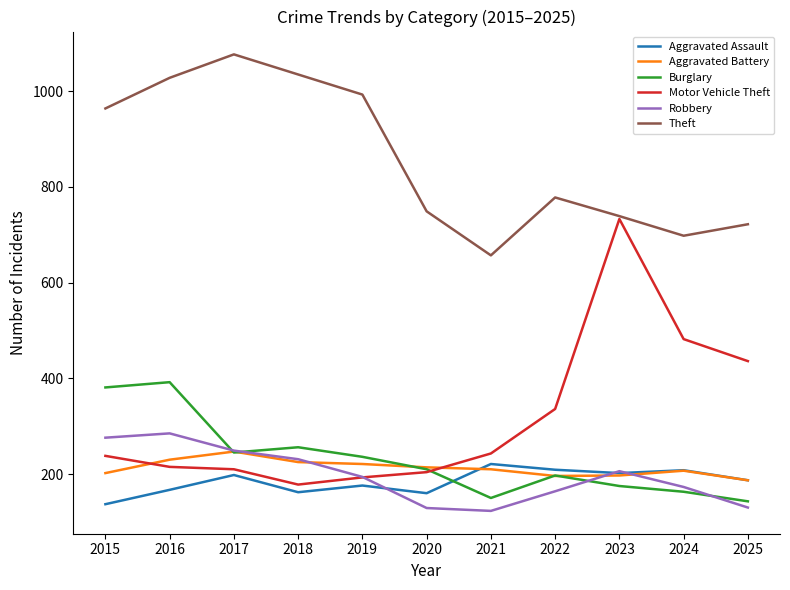

What is the spread (max minus min) of values at 2019?

817